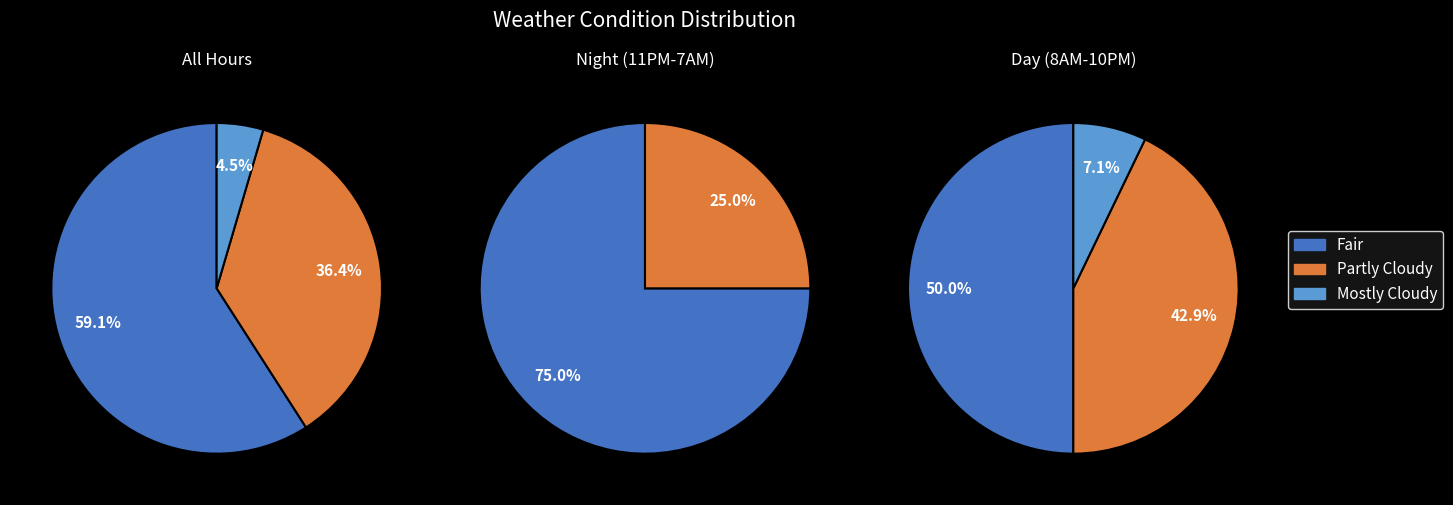

Which category has the smallest portion of the pie?

Mostly Cloudy